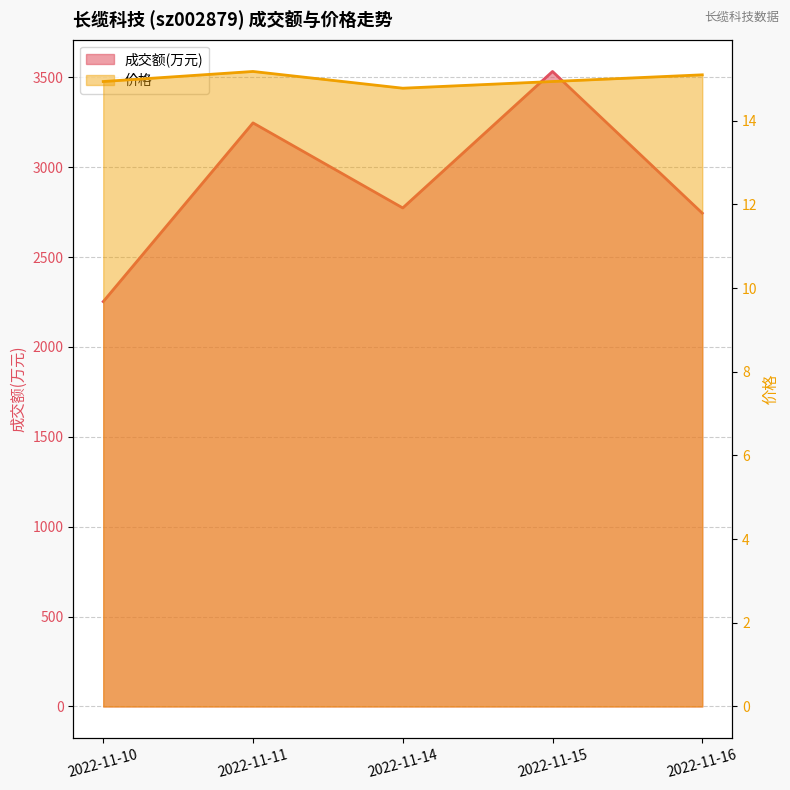

Which series has the largest range (max minus min)?

成交额(万元)